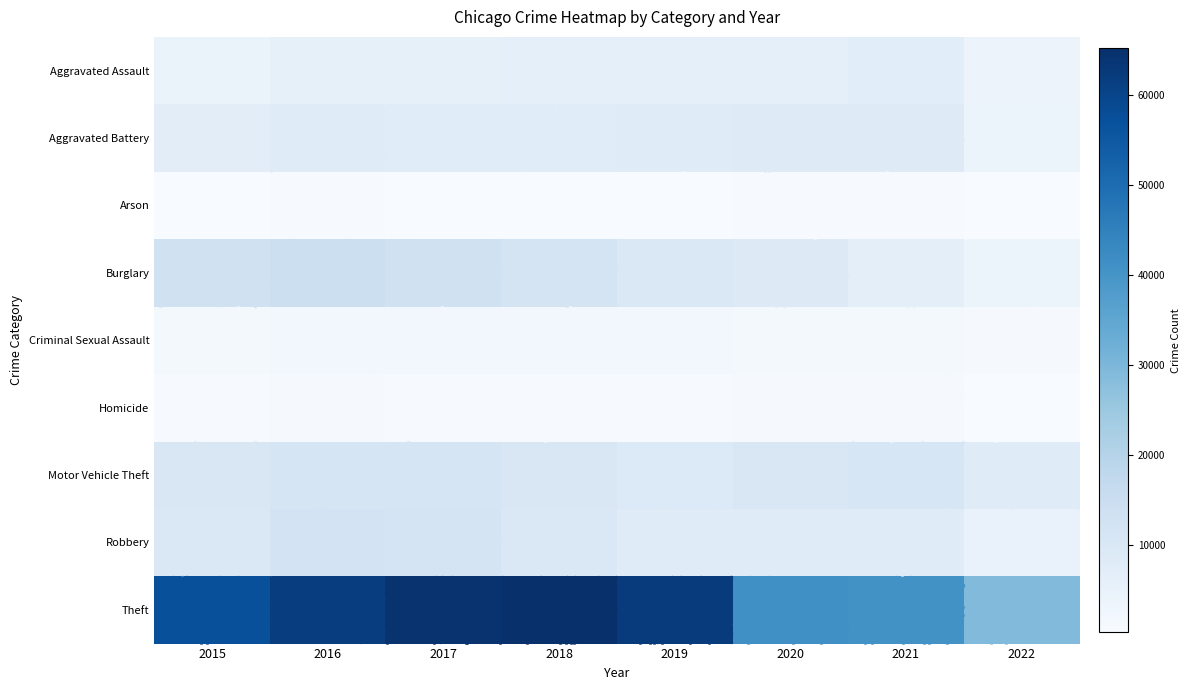

List the labels in order of Criminal Sexual Assault value, largest first.

2018, 2017, 2019, 2016, 2021, 2015, 2020, 2022